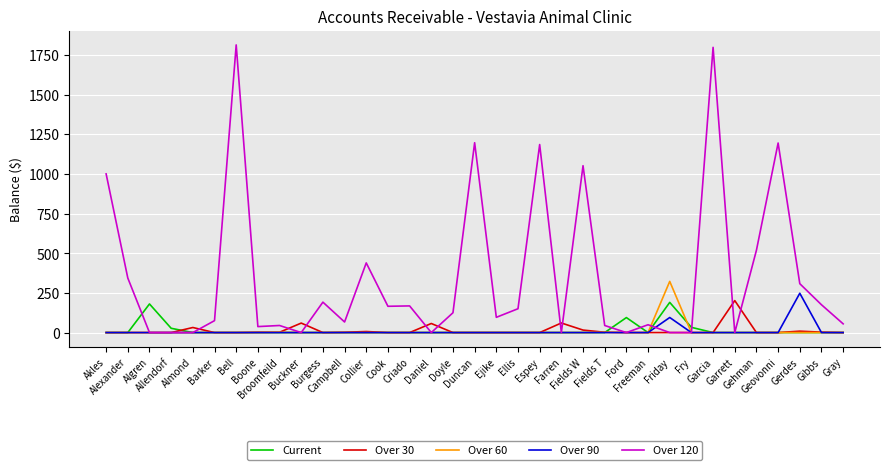

What is the maximum value for Over 30?

201.5